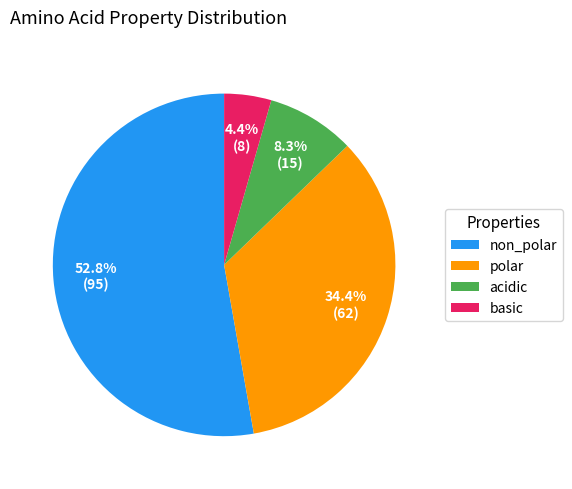

Rank the categories by value from highest to lowest.

non_polar, polar, acidic, basic